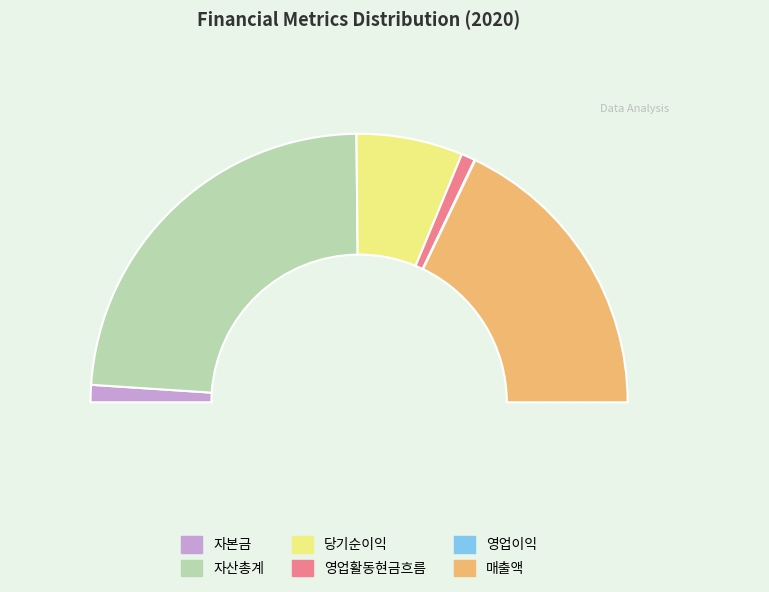

To the nearest percent, what is the average slice percentage?

17%